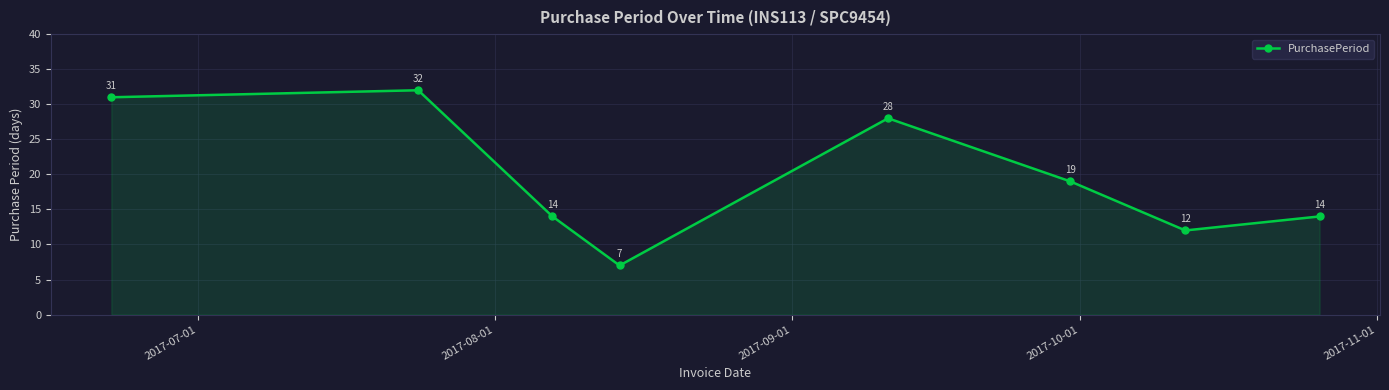

What is the maximum value shown in the chart?

32